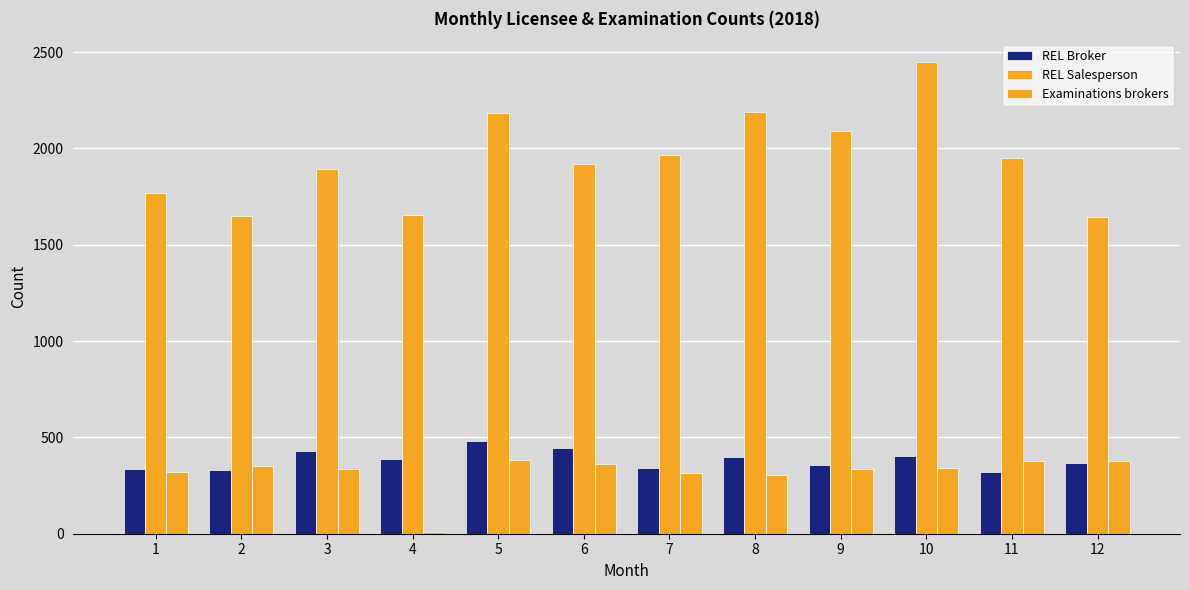

Which series has the largest total across all categories?

REL Salesperson